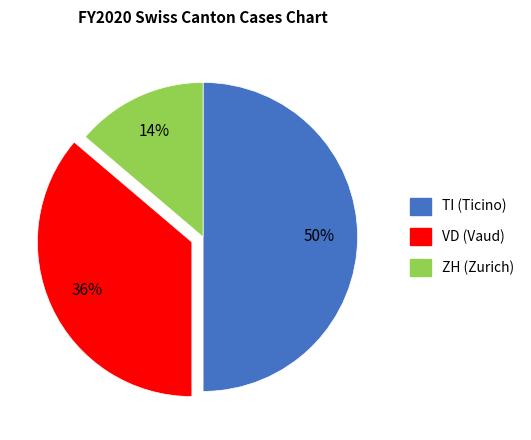

To the nearest percent, what is the average slice percentage?

33%